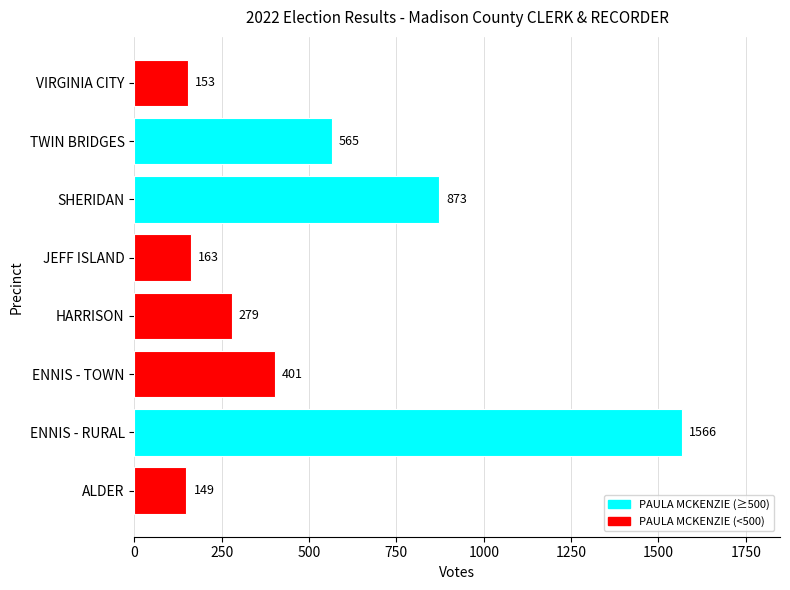

What is the change in value from ENNIS - RURAL to SHERIDAN?

-693